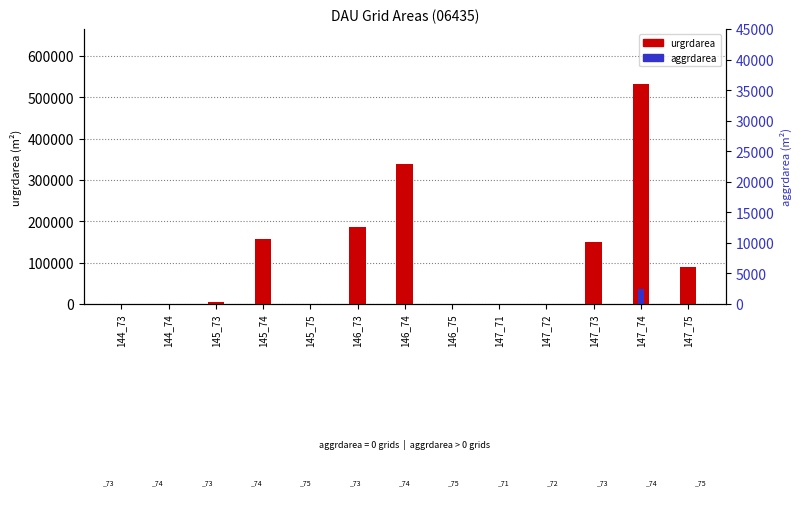

Reading right to left, transcribe all the data shown in this chart.

urgrdarea: 90000	531900	150300	0	0	0	339300	187200	0	157500	4500	0	900
aggrdarea: 0	36000	0	0	0	0	0	0	0	0	0	0	0